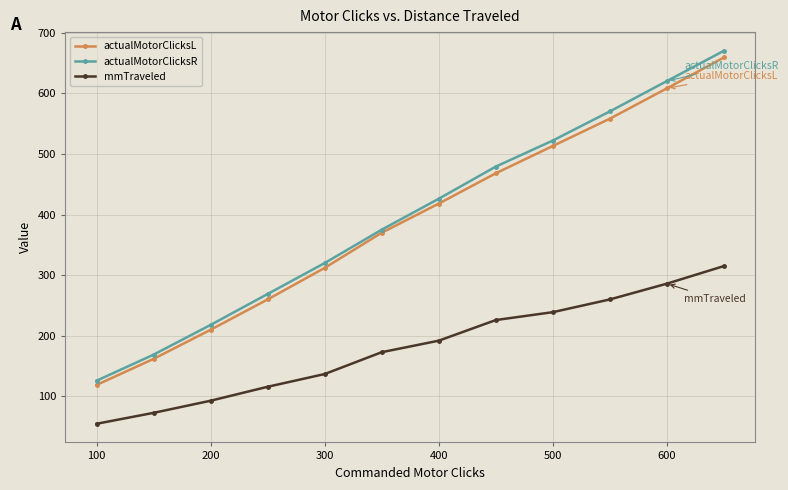

What is the minimum value for actualMotorClicksR?

126